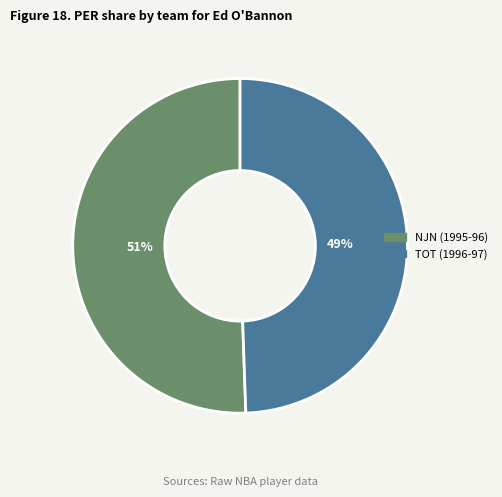

What is the ratio of the value at TOT (1996-97) to the value at NJN (1995-96)?

1.0